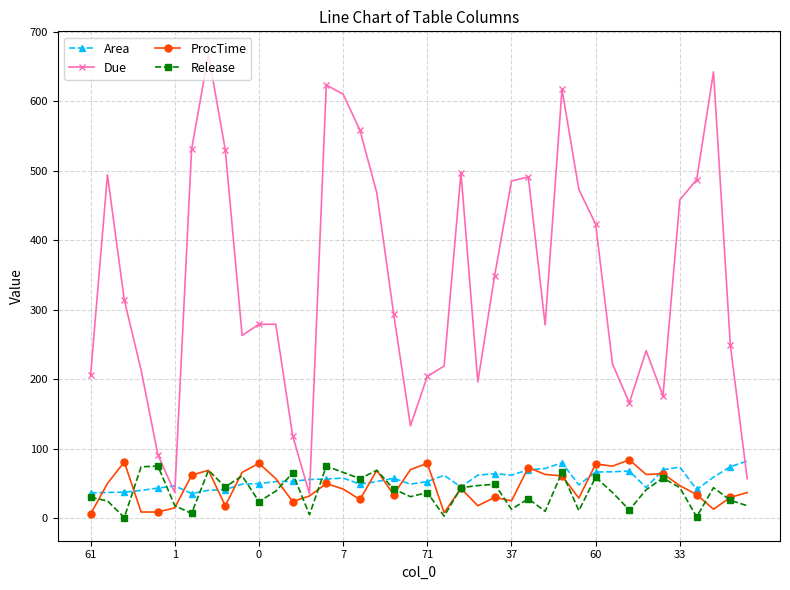

Which series has the largest range (max minus min)?

Due